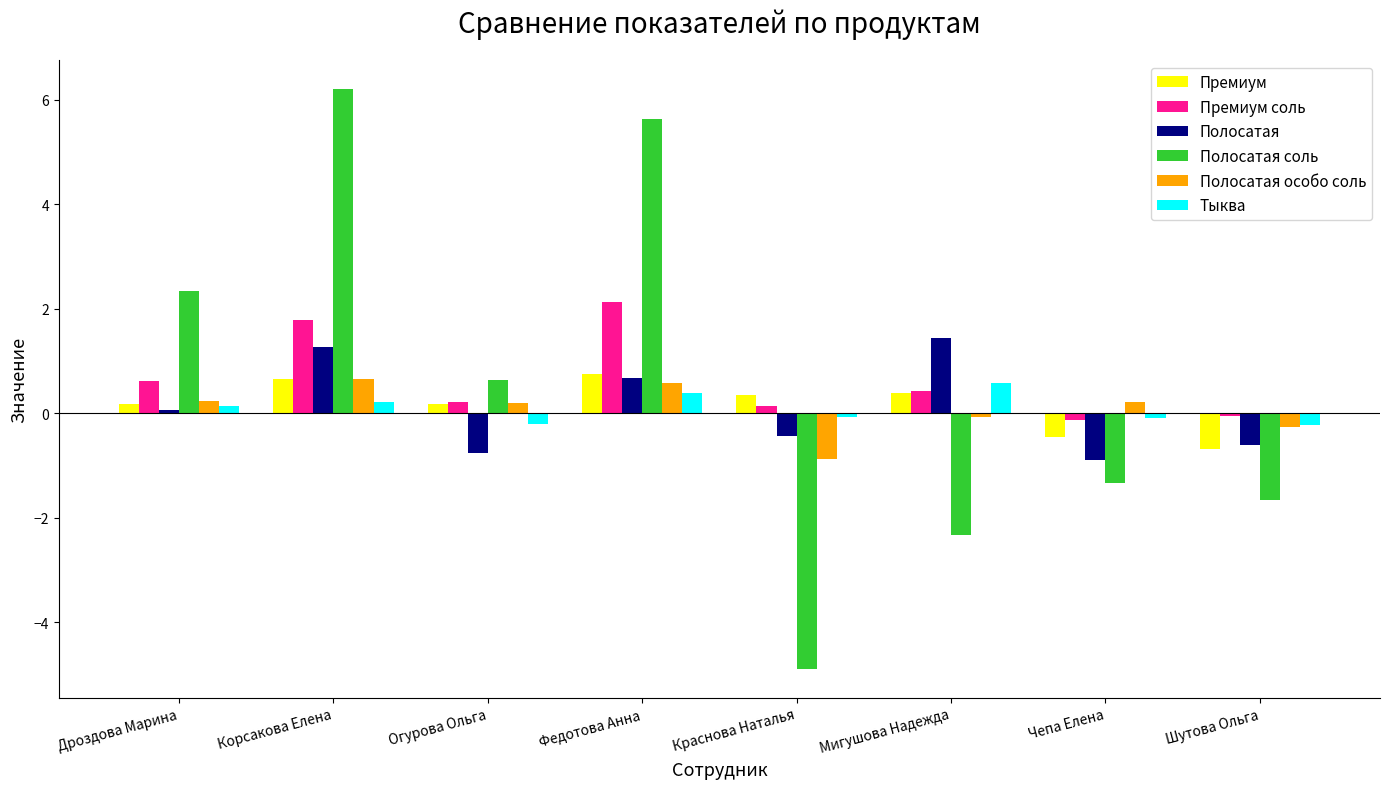

Read the Премиум value at Чепа Елена.

-0.5